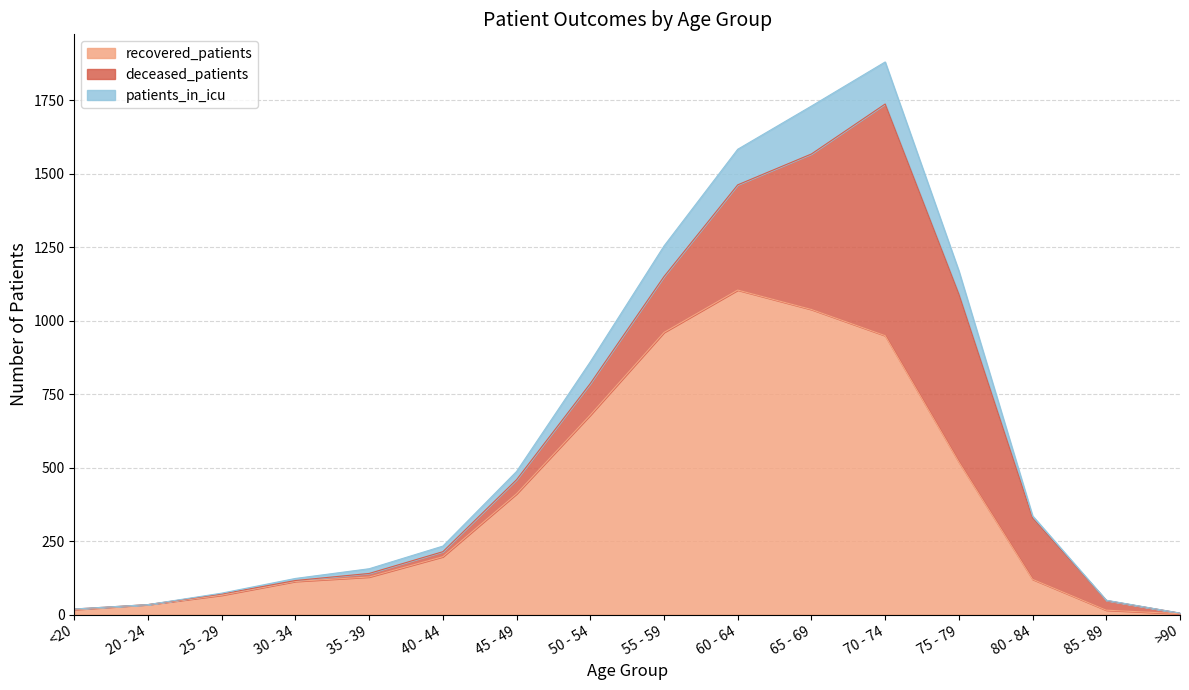

What are all the series names shown in the legend?

recovered_patients, deceased_patients, patients_in_icu